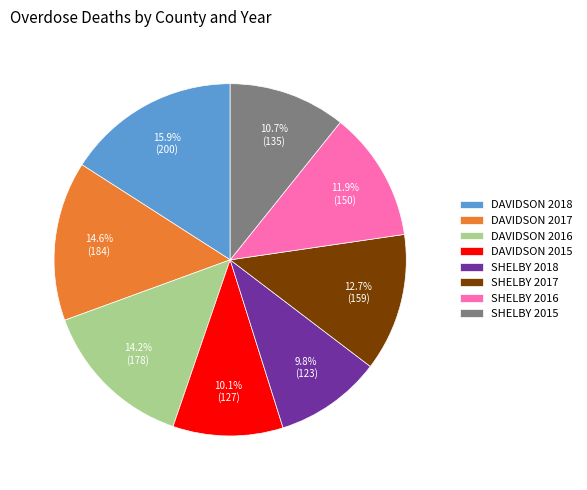

Is it true that DAVIDSON 2016 is 14% of the pie?

True